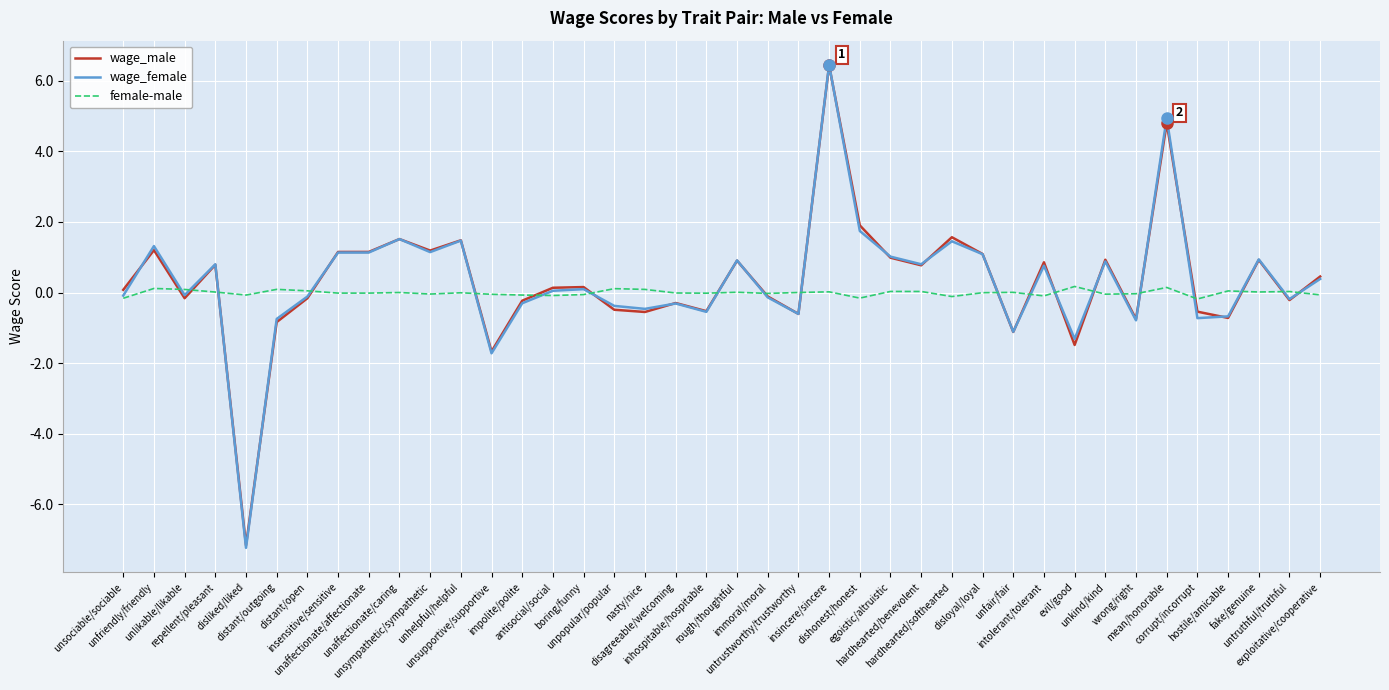

Which series has the largest range (max minus min)?

wage_female